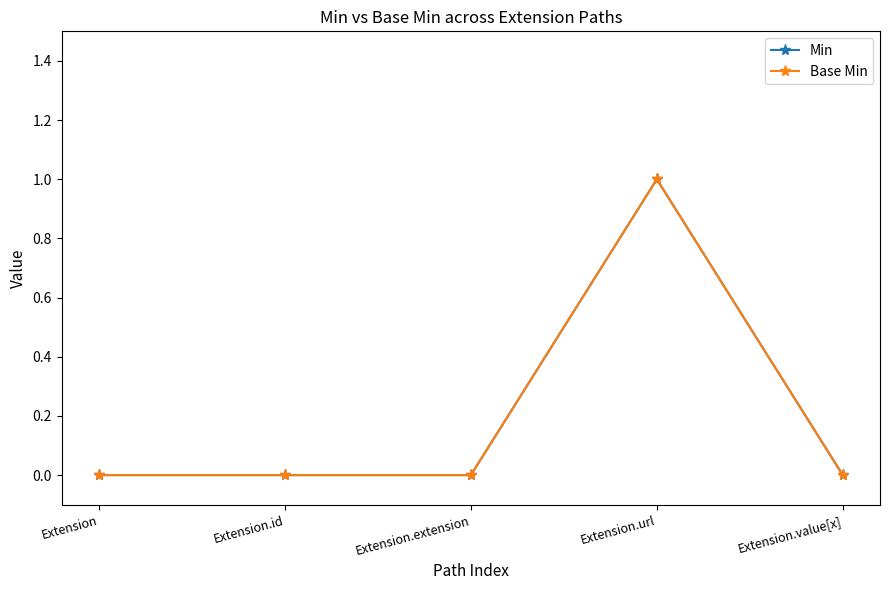

What is the label of the 5th point from the right?

Extension